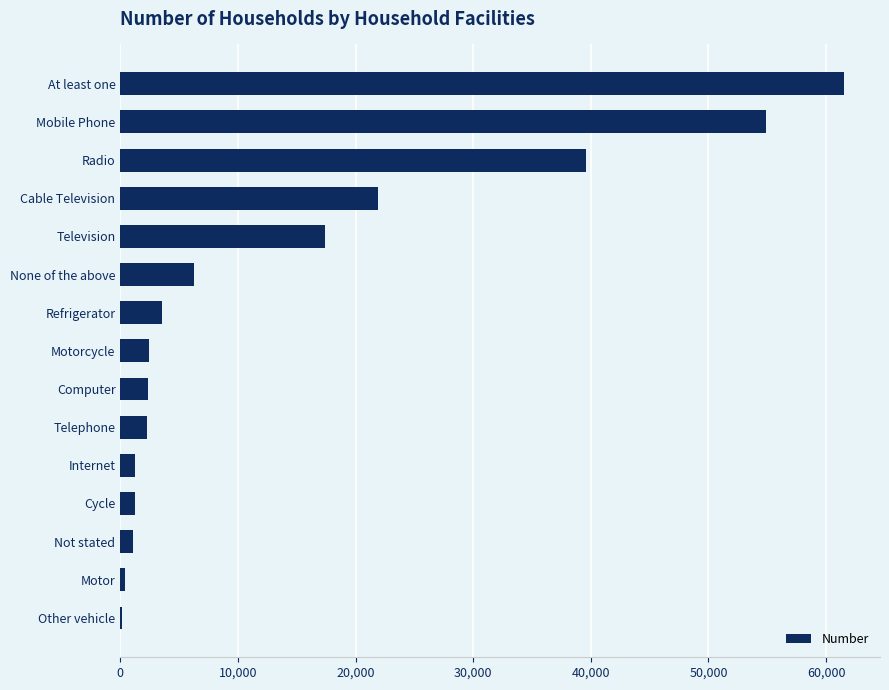

What is the greatest value displayed?

61511